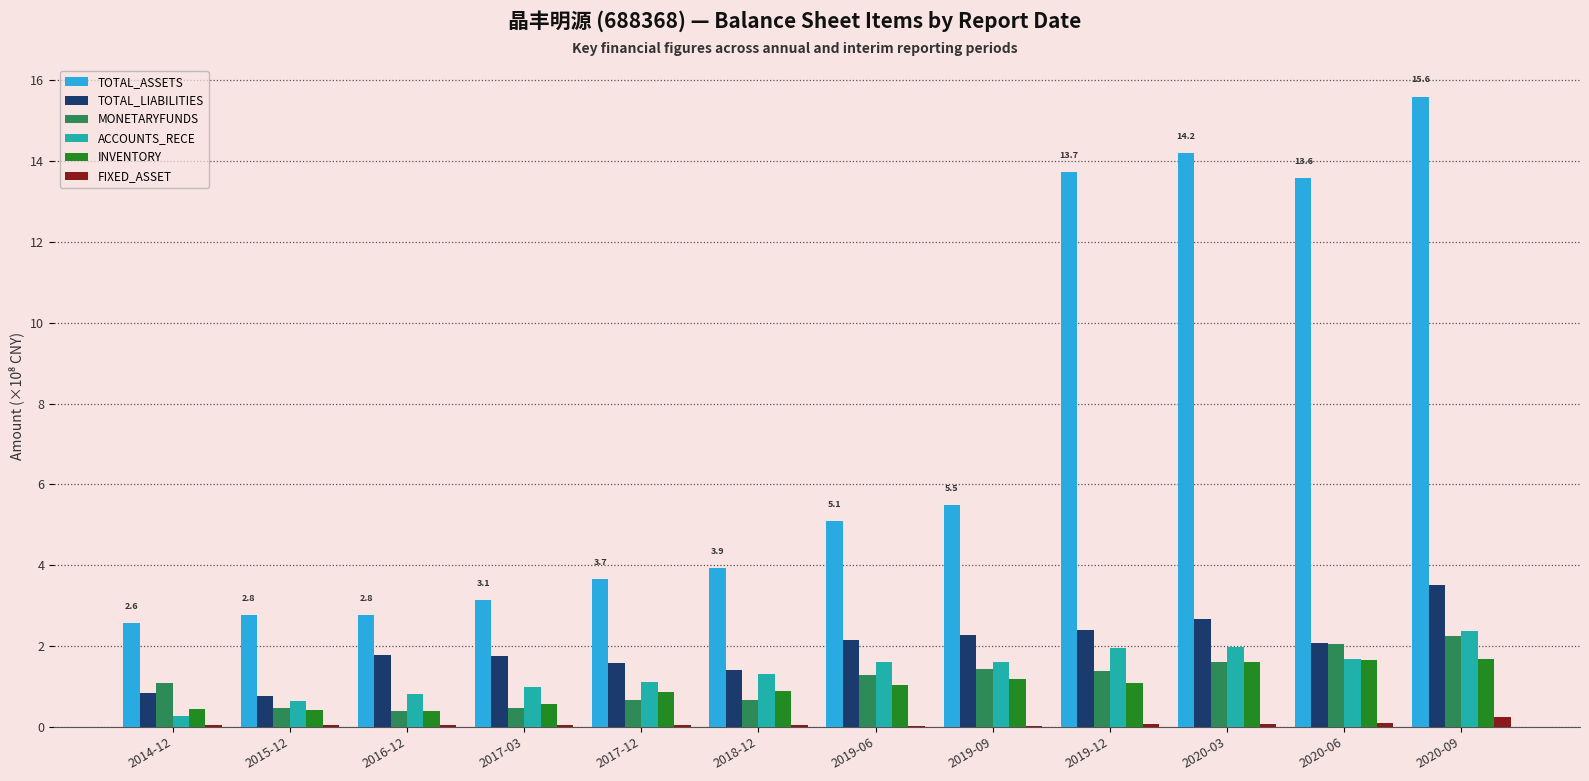

At which category does the chart reach its peak across all series?

2020-09